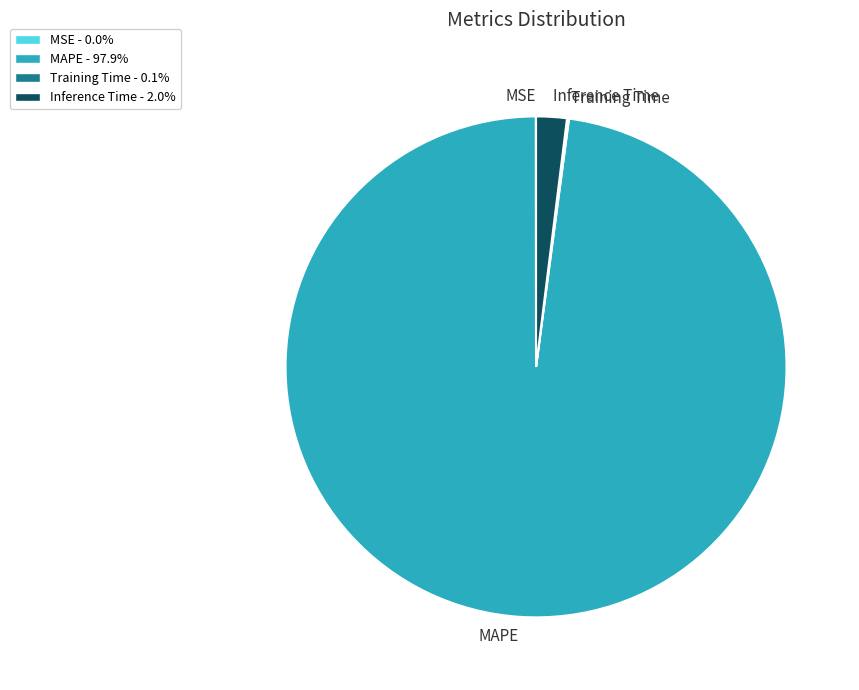

What is the largest slice in the pie chart?

MAPE